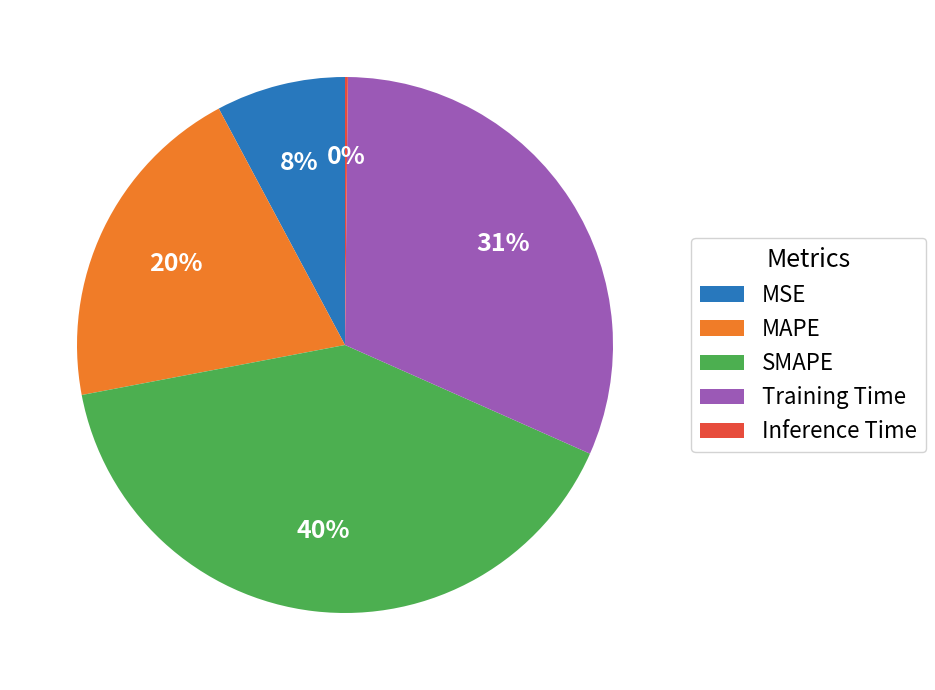

True or false: SMAPE accounts for 40% of the total.

True